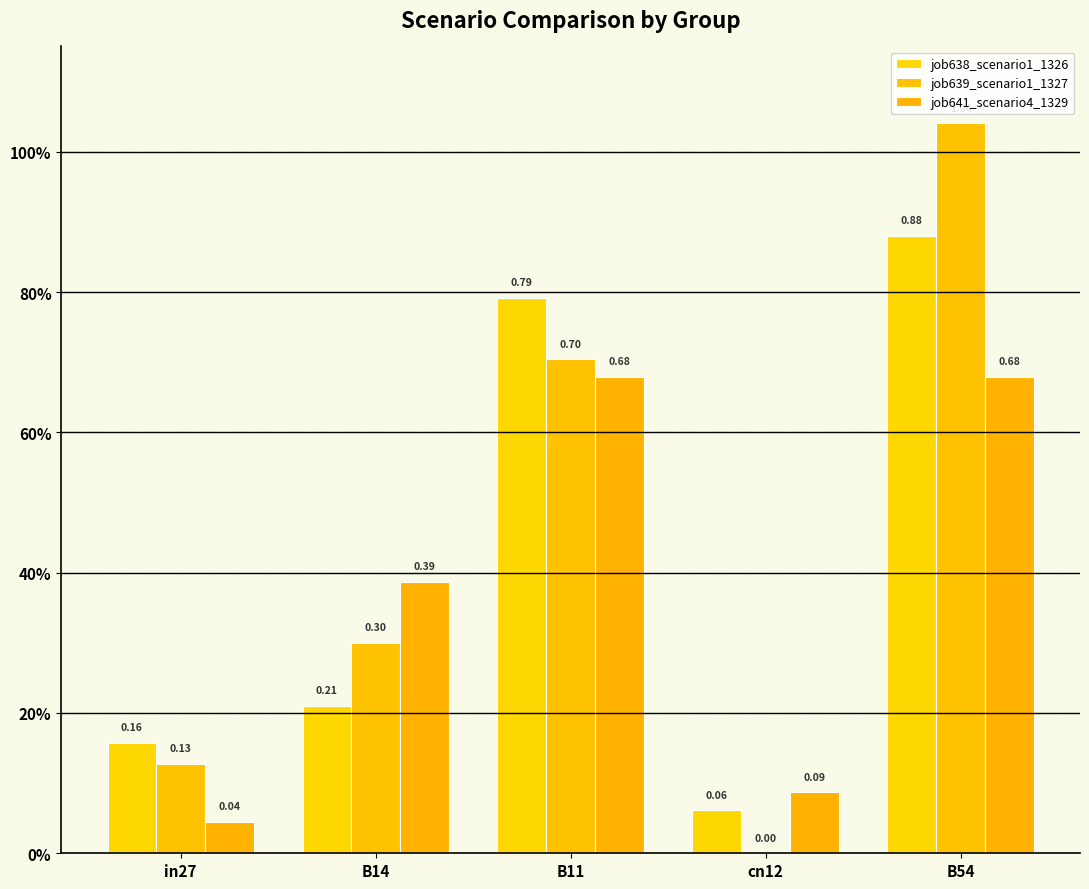

Are the bars horizontal?

No